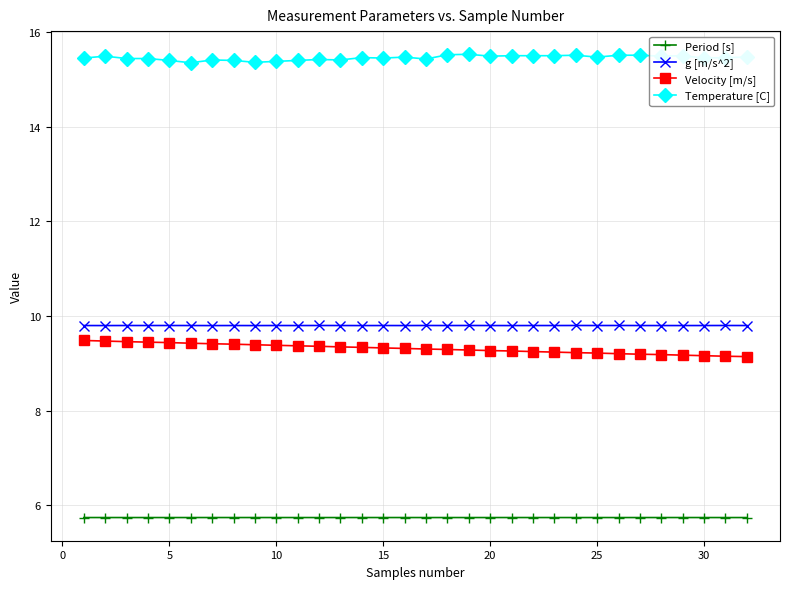

What is the value of the Period [s] point at the 12th from the left?

5.7